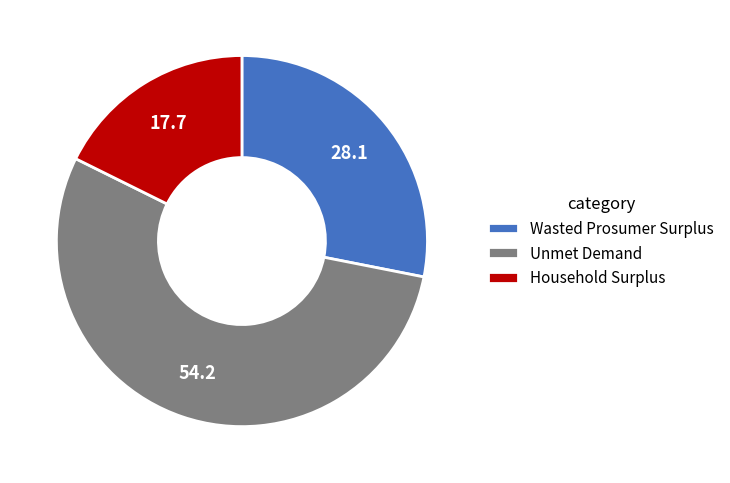

What is the ratio of the value at Unmet Demand to the value at Household Surplus?

3.1